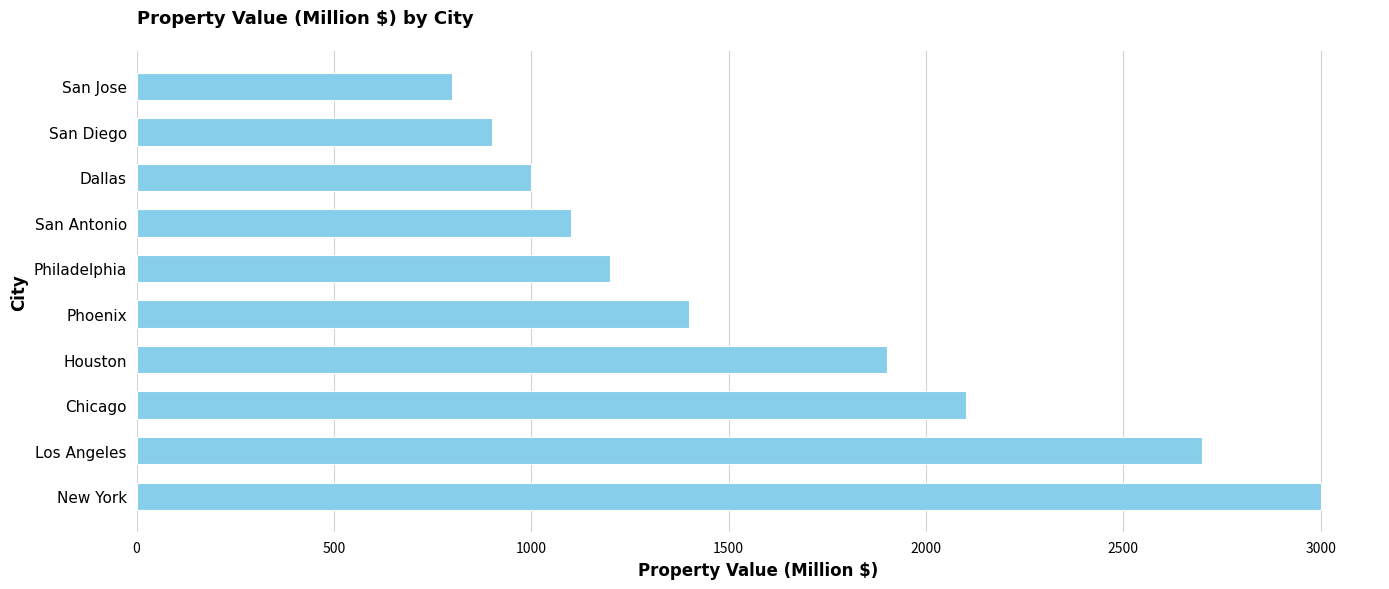

What is the ratio of the value at New York to the value at Houston?

1.6